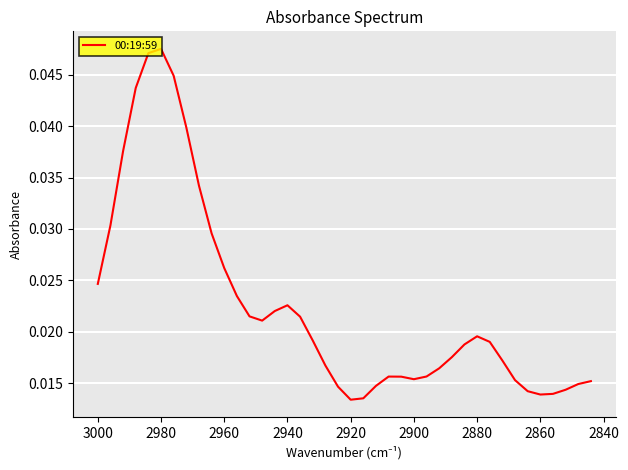

Is it true that the value at 19 is 0.0?

False